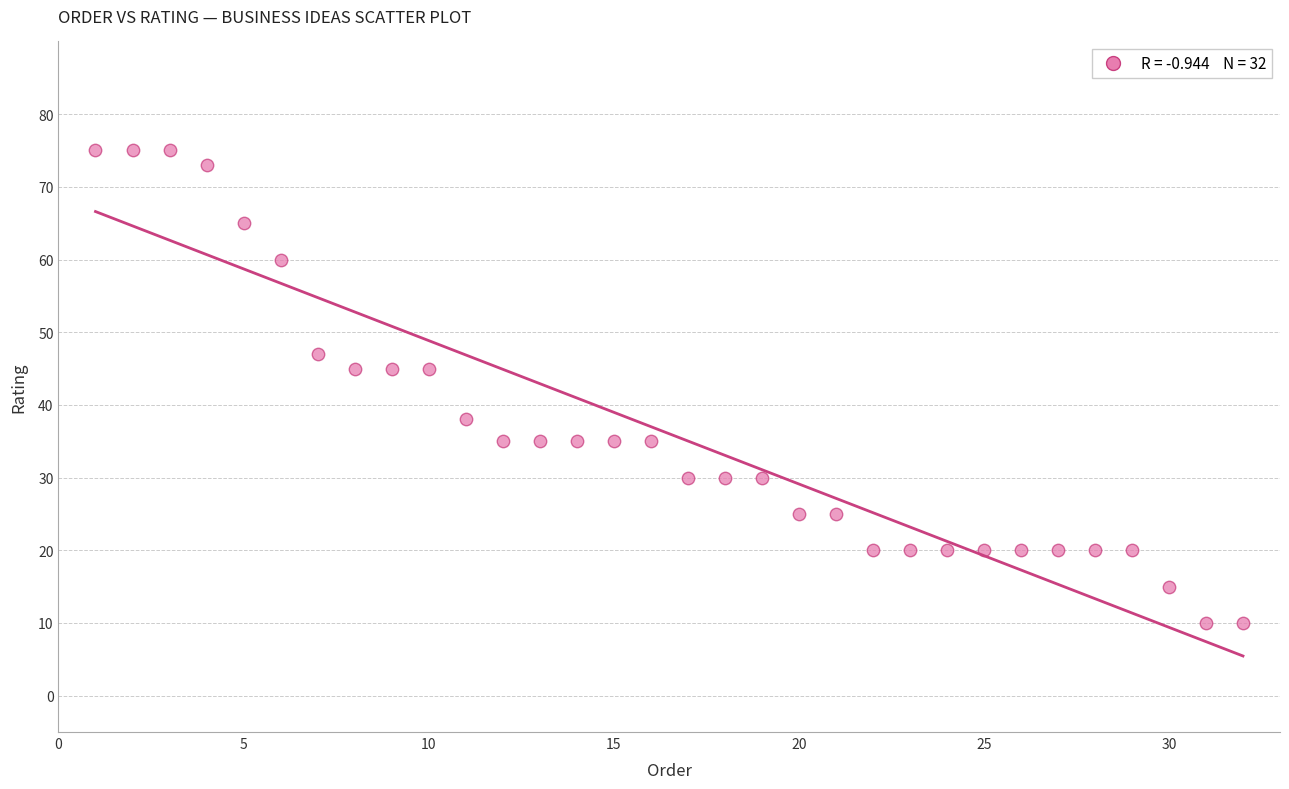

What is the range of X values (max minus min)?

31